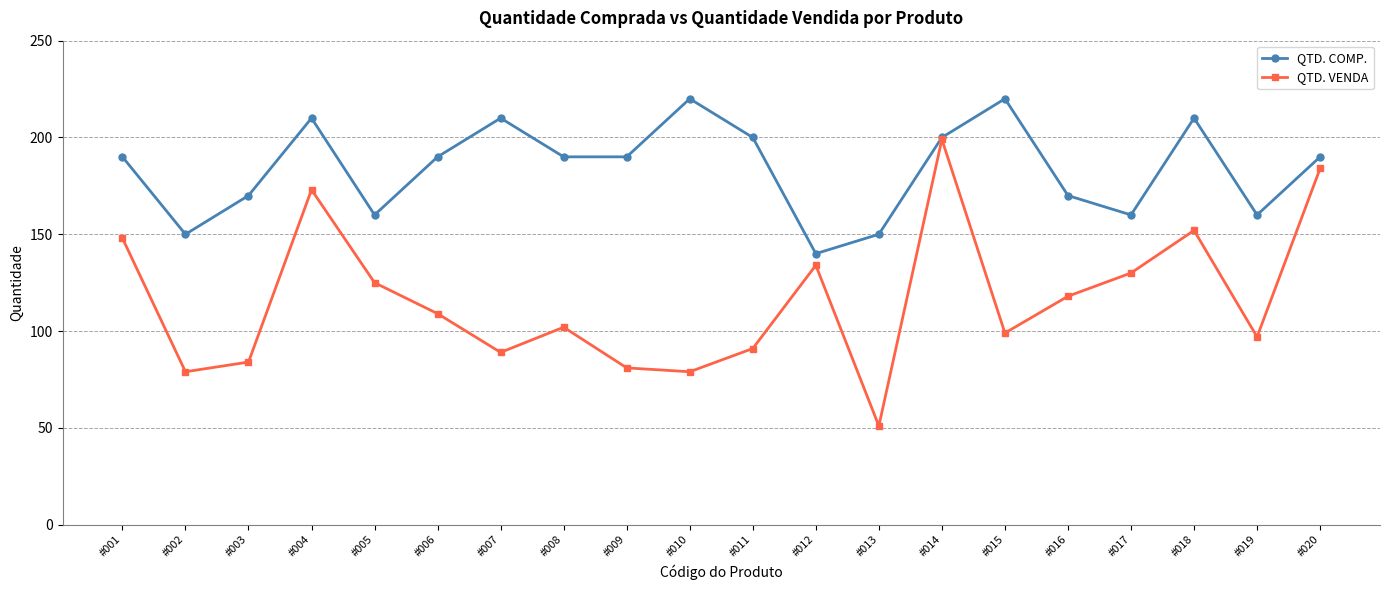

How many values in the QTD. COMP. series are below 190?

8